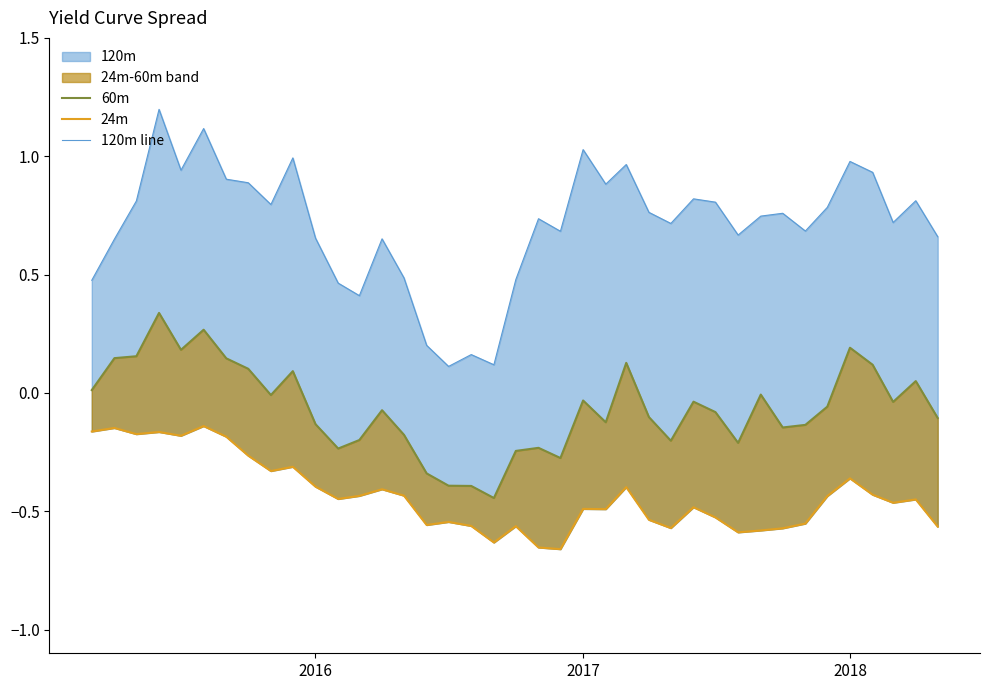

What is the minimum value for 24m?

-0.7